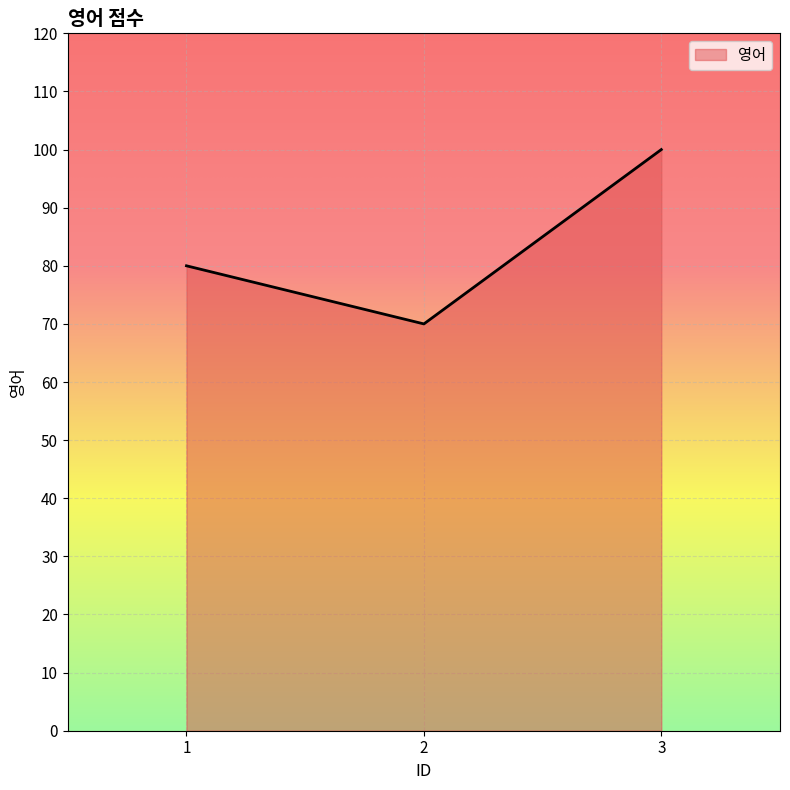

Rank the categories by value from highest to lowest.

3, 1, 2